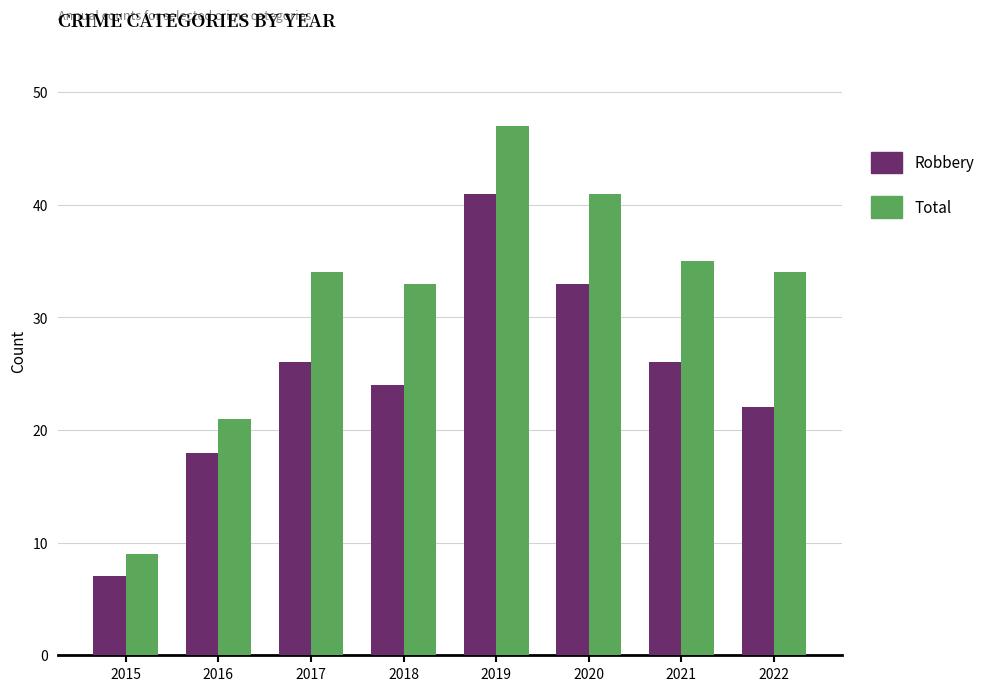

Which series has the largest range (max minus min)?

Total